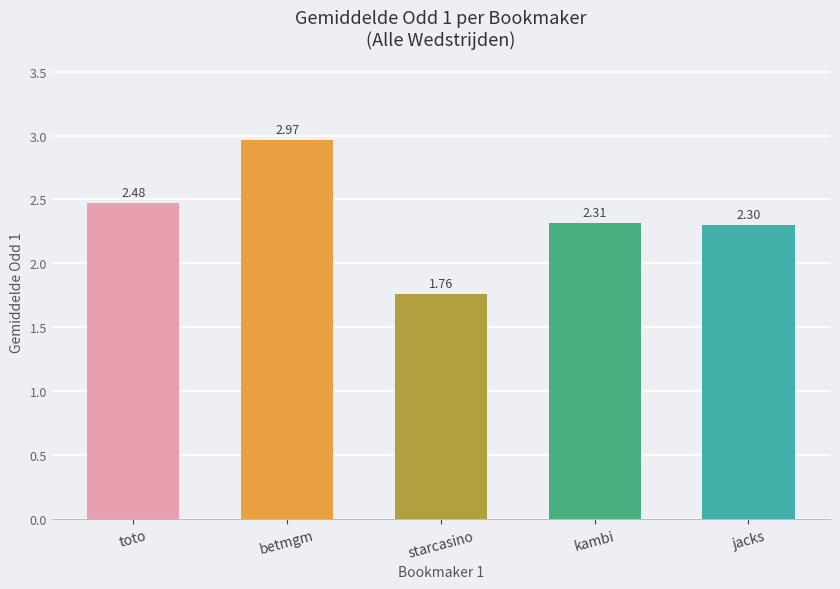

What is the difference between the maximum and minimum values?

1.2